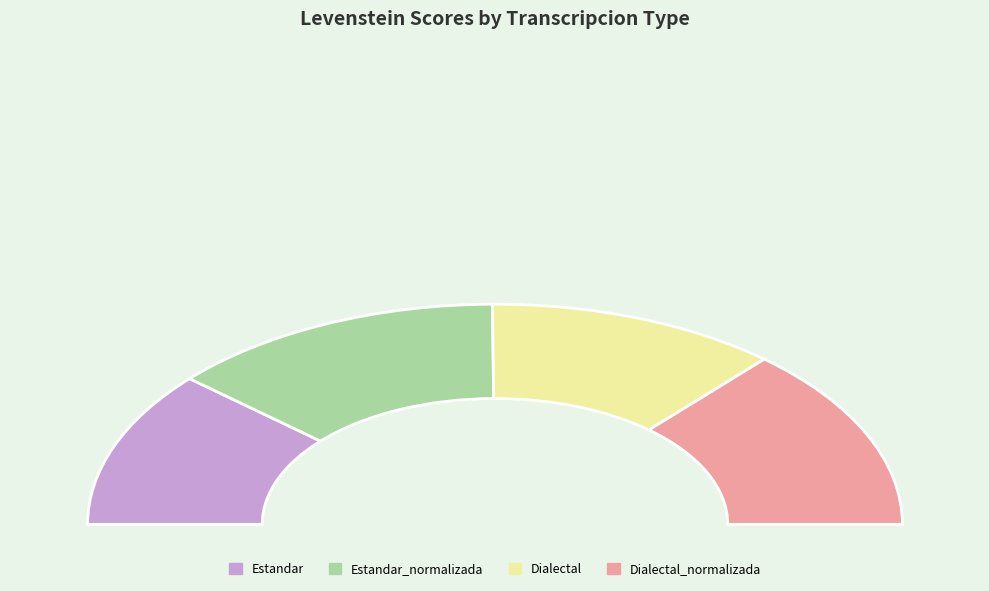

What is the change in value from Estandar_normalizada to Dialectal?

-5.0